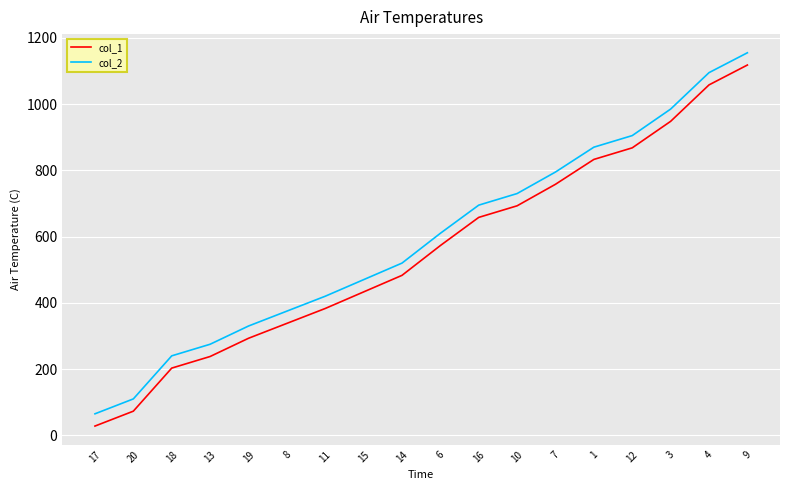

True or false: col_1 and col_2 intersect in this chart.

False